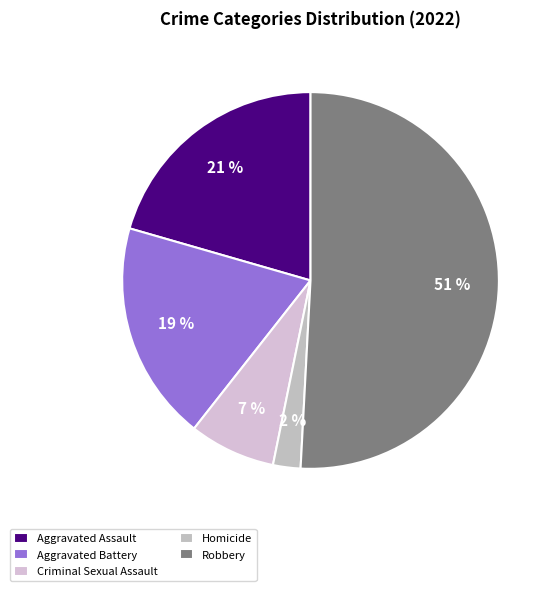

What is the largest slice in the pie chart?

Robbery